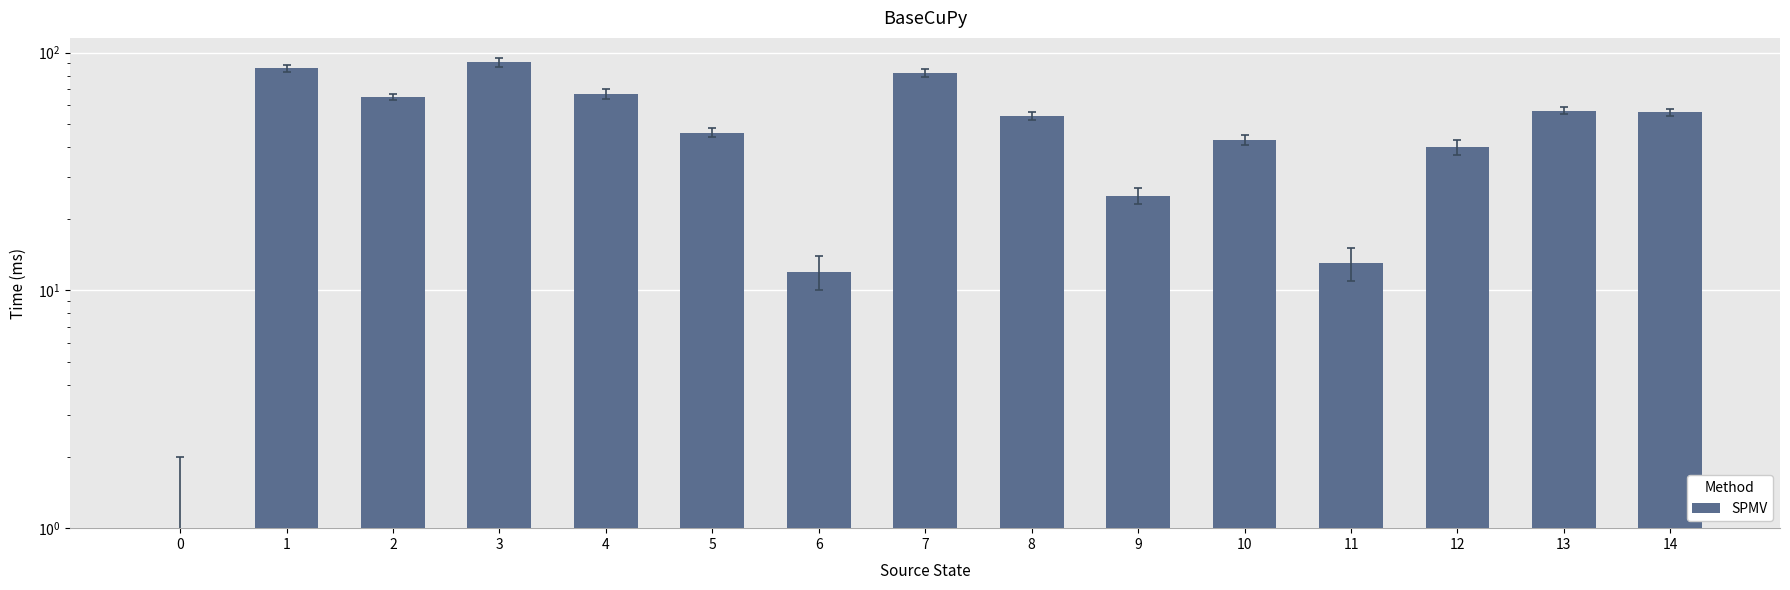

Rank the categories by value from lowest to highest.

0, 6, 11, 9, 12, 10, 5, 8, 14, 13, 2, 4, 7, 1, 3